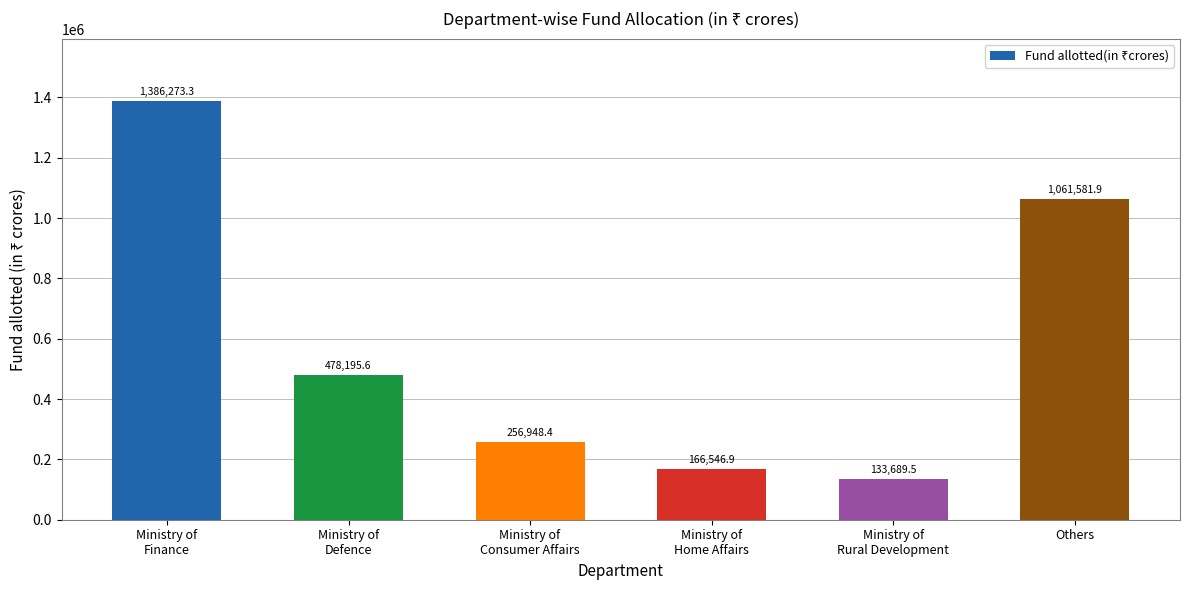

List the labels in order of value, smallest first.

Ministry of
Rural Development, Ministry of
Home Affairs, Ministry of
Consumer Affairs, Ministry of
Defence, Others, Ministry of
Finance